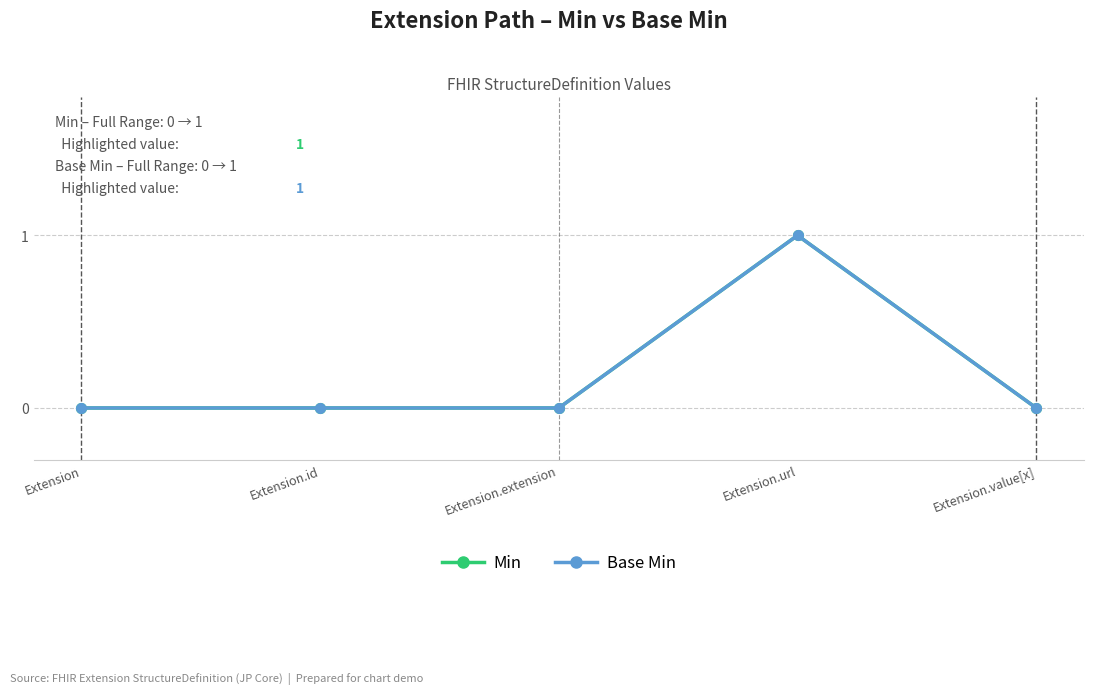

At which label does Base Min reach its minimum?

Extension